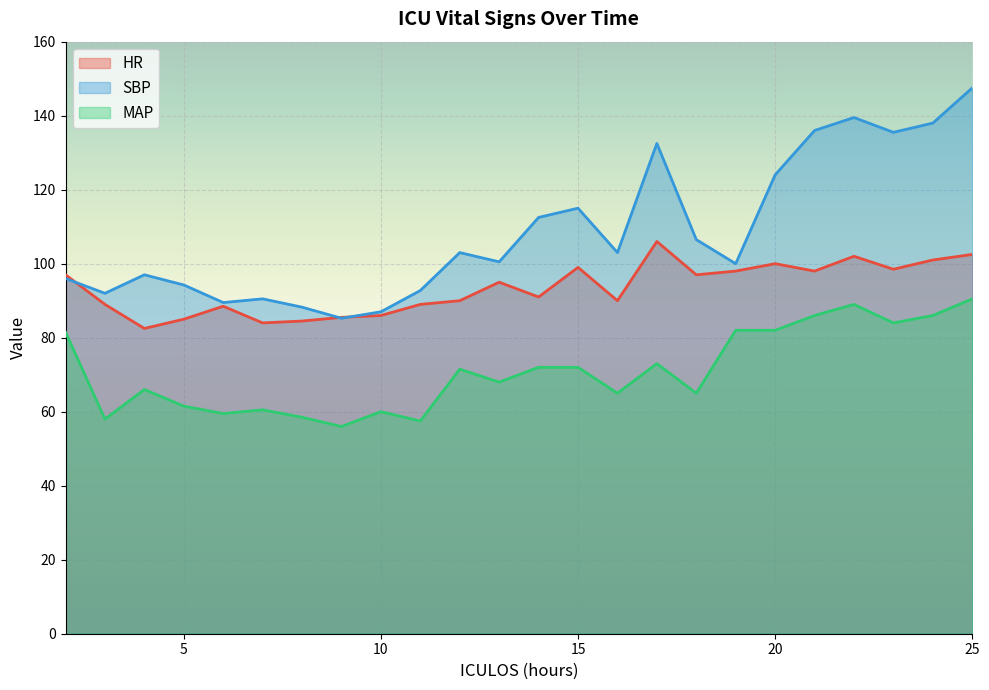

What is the average value of the SBP series?

108.6